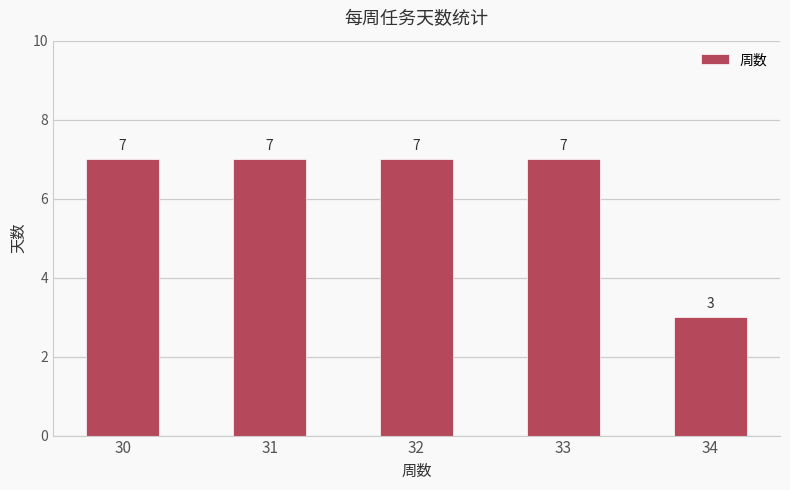

The chart shows a value of 3 at 34. True or false?

True